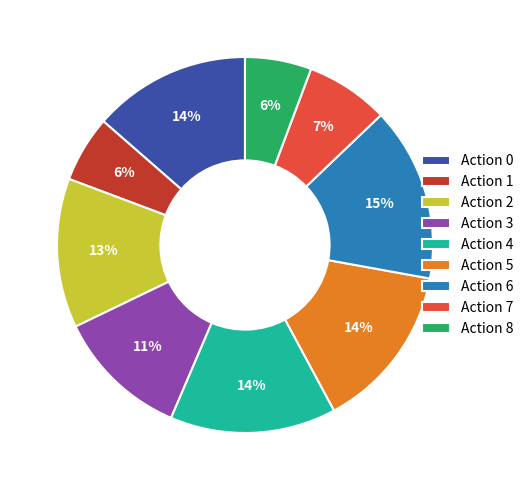

What percentage is the Action 3 slice, to the nearest percent?

11%